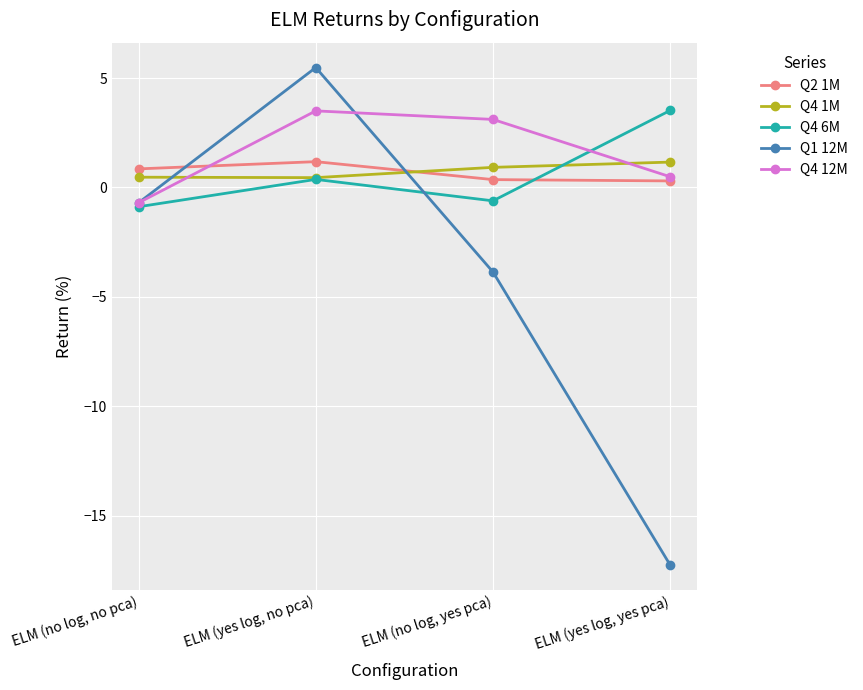

The Q1 12M series shows 5.5 at ELM (yes log, no pca). True or false?

True